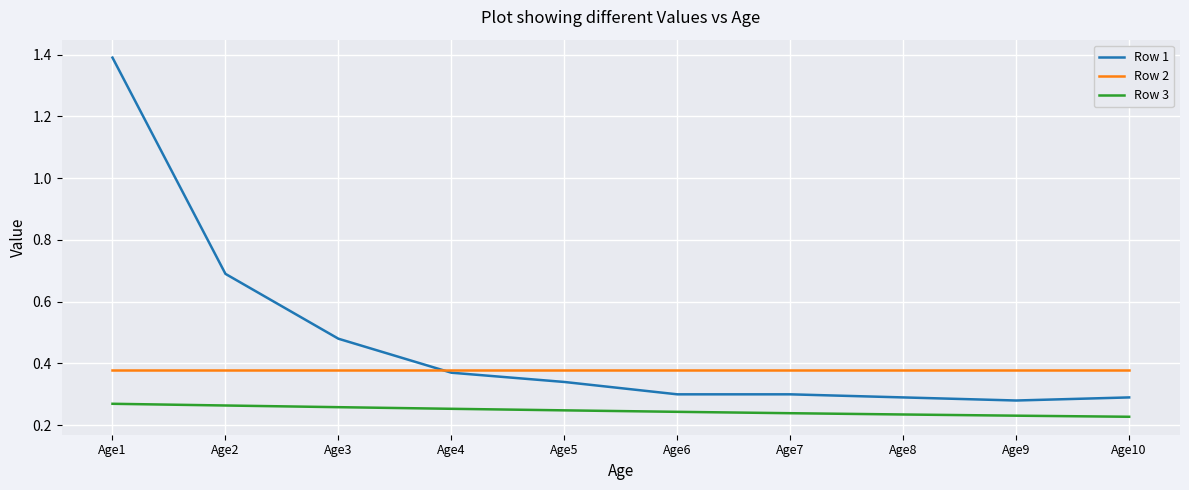

Which series has the largest range (max minus min)?

Row 1